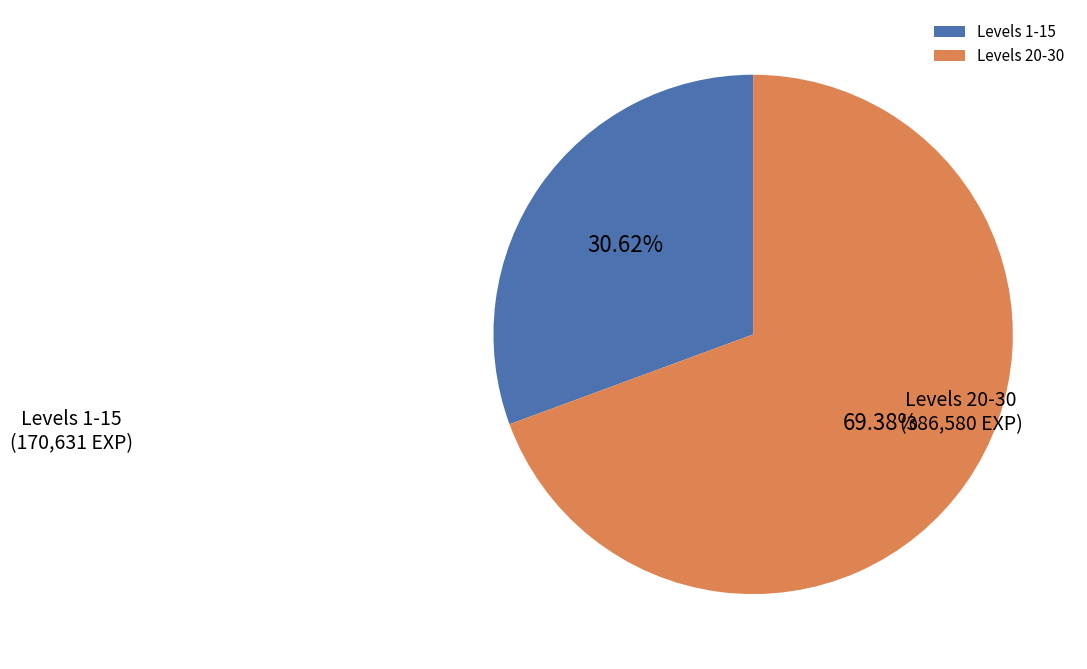

Is the sum of Levels 1-15 and Levels 20-30 greater than half?

Yes